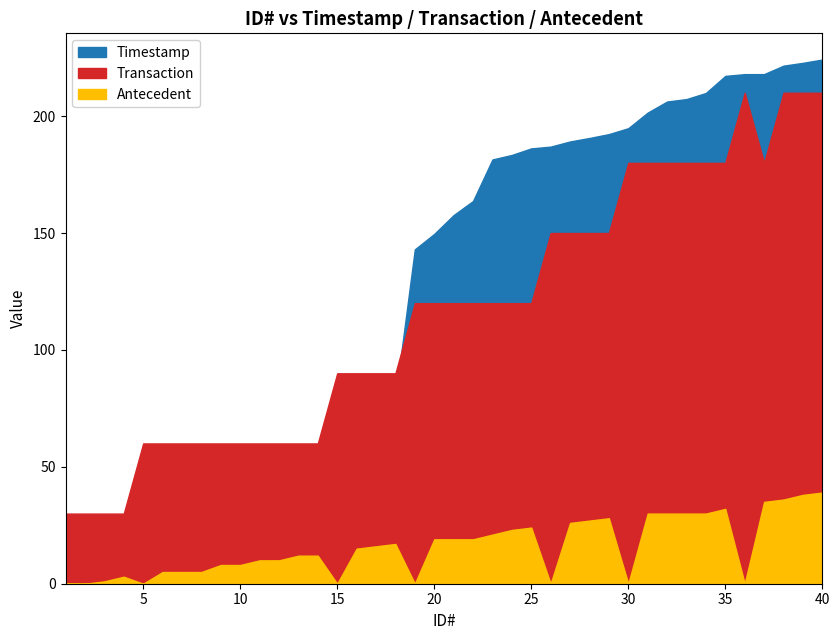

True or false: Transaction has more than 0 points higher than both neighbors.

True